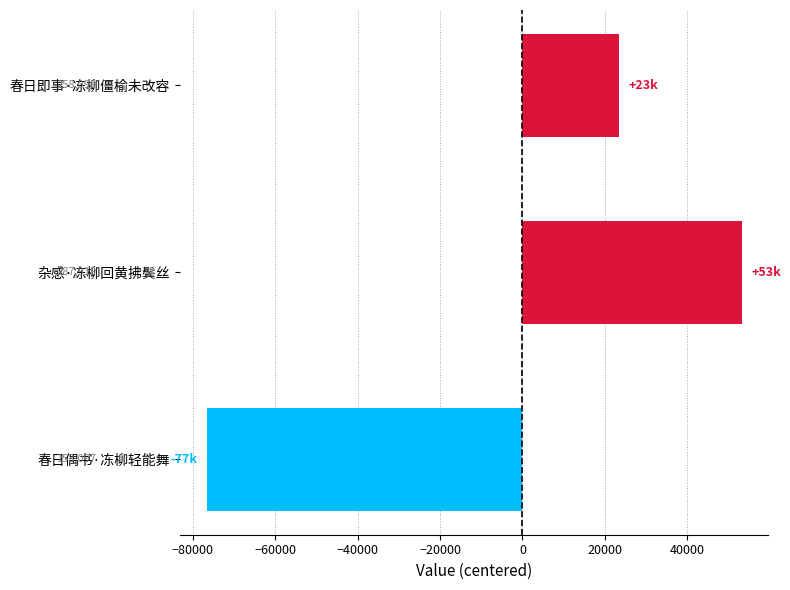

Are the bars horizontal?

Yes